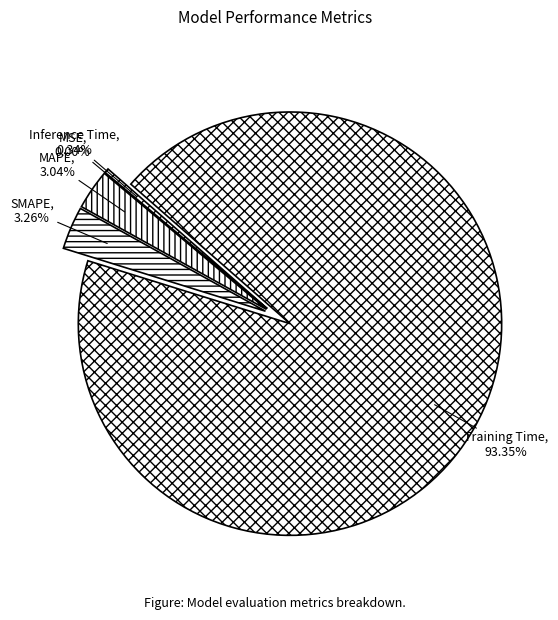

The Training Time slice represents 93% of the pie. True or false?

True